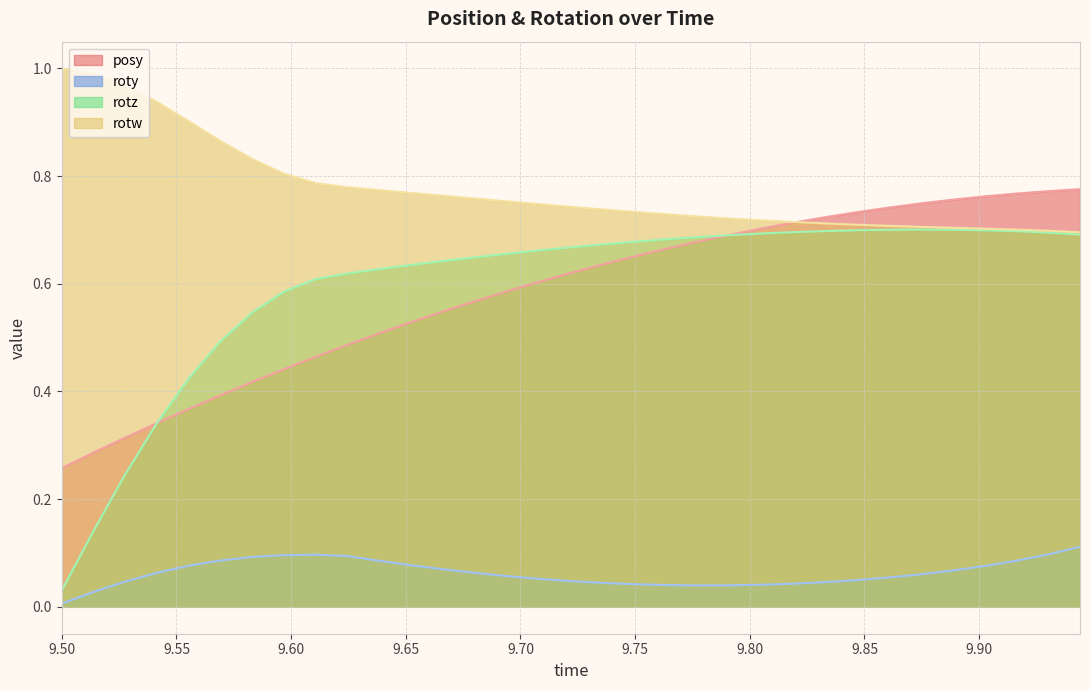

Which series has the widest spread of values?

rotz